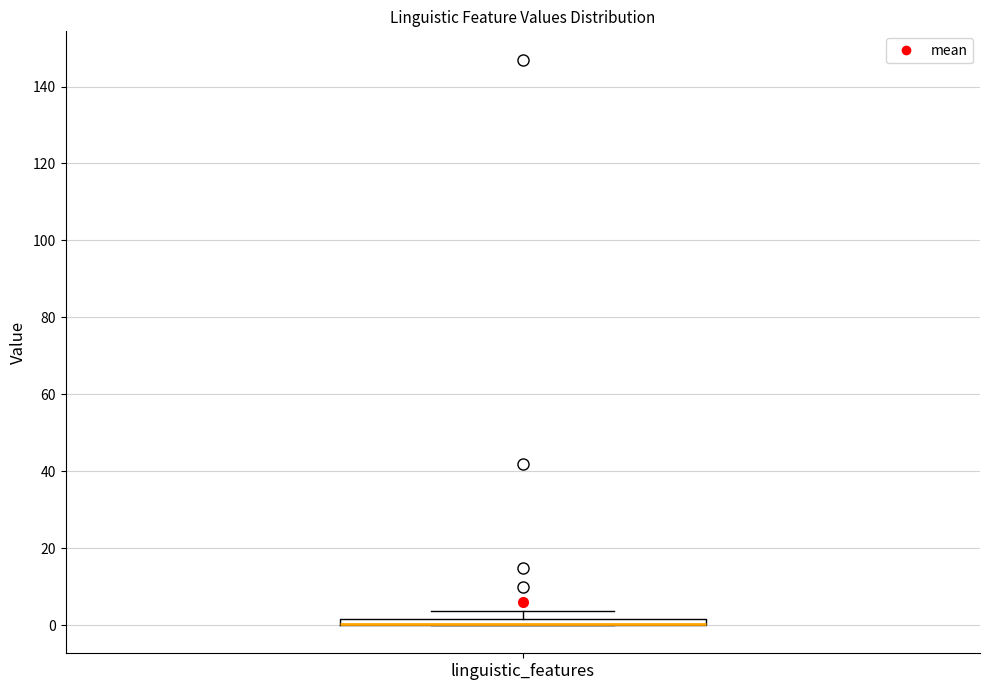

Where is the lower edge of the box for linguistic_features on the y-axis? The values are not printed on the chart, so give them approximately, as read against the axis.

0